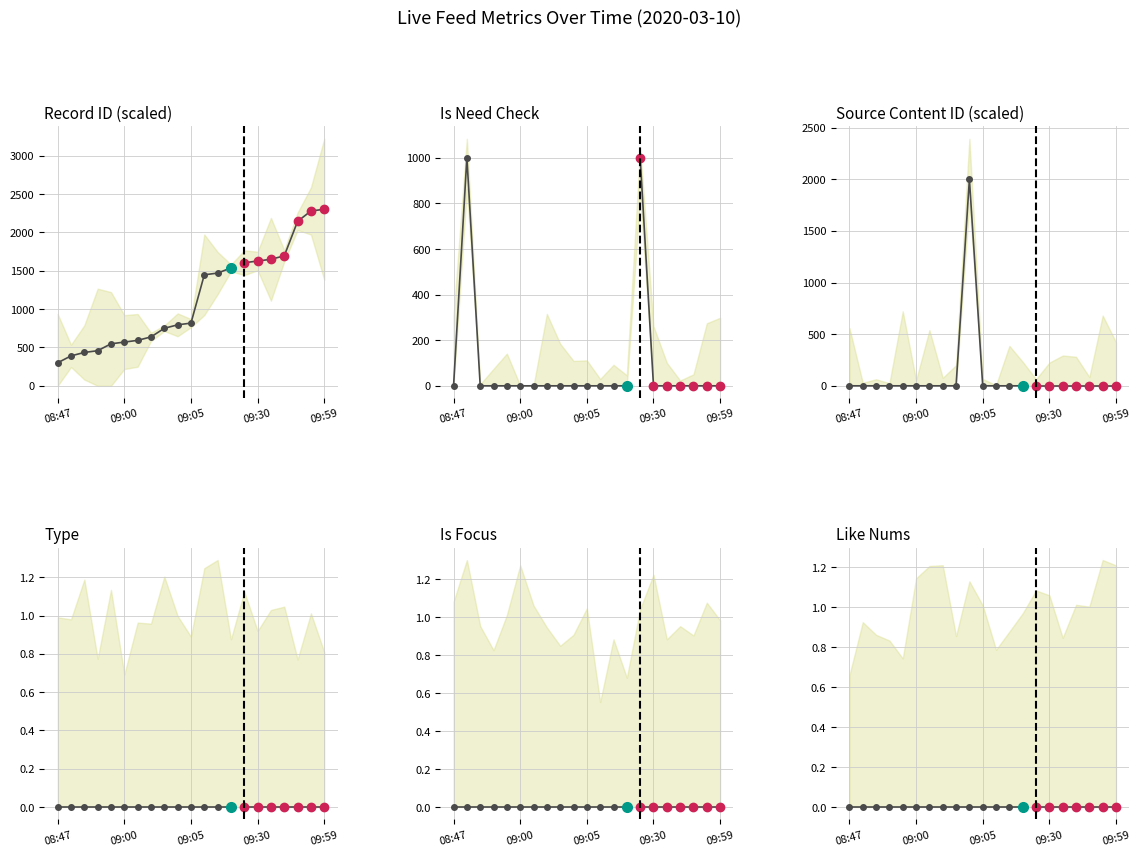

What is the label of the 14th point from the left?

13